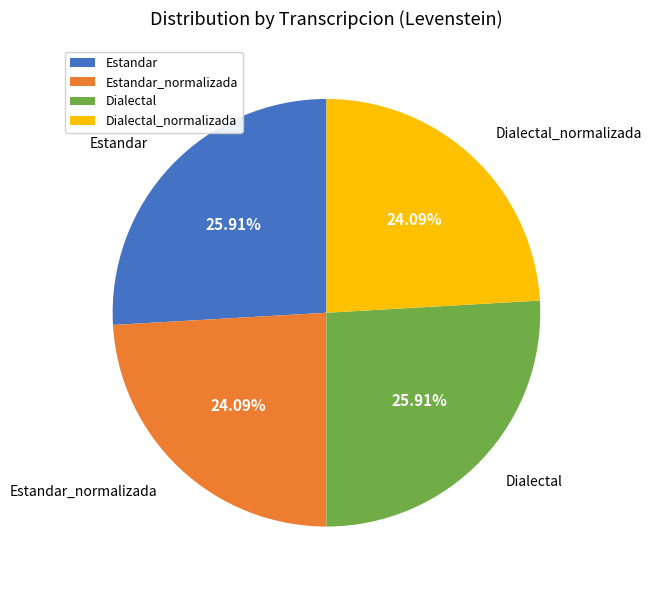

Is there a majority slice in this chart?

No